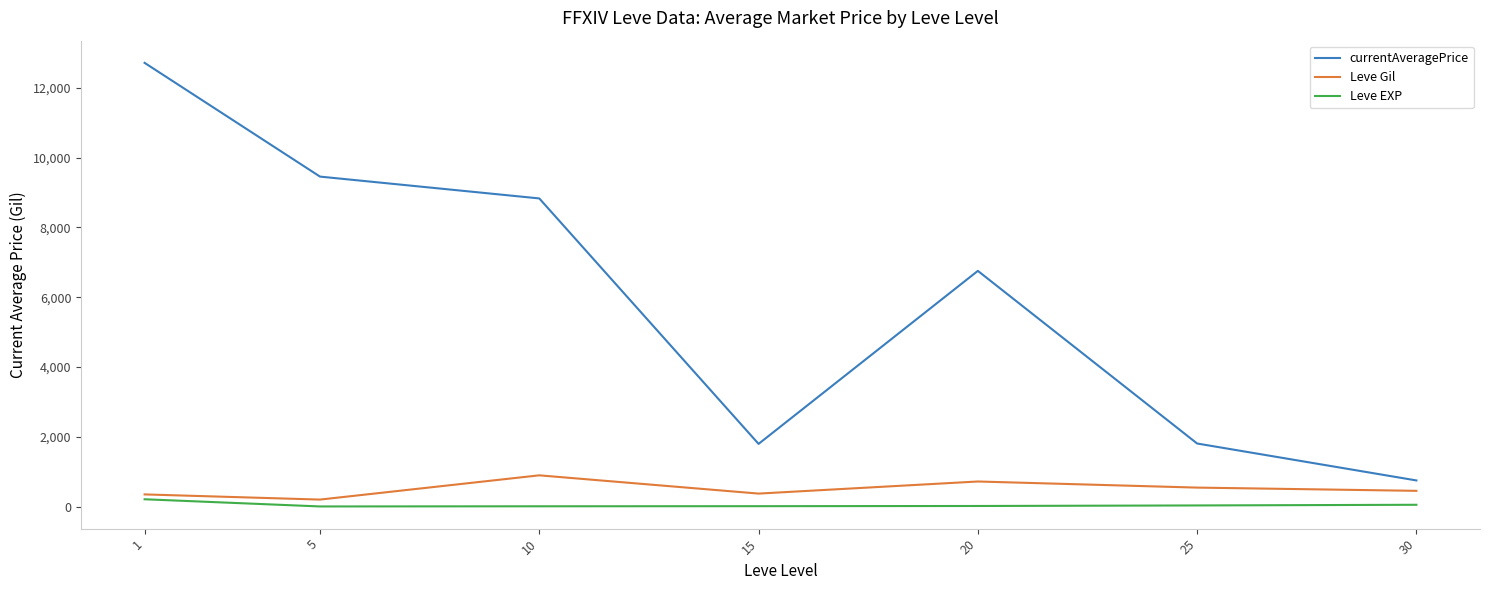

In currentAveragePrice, how many points are lower than both neighbors (excluding endpoints)?

1